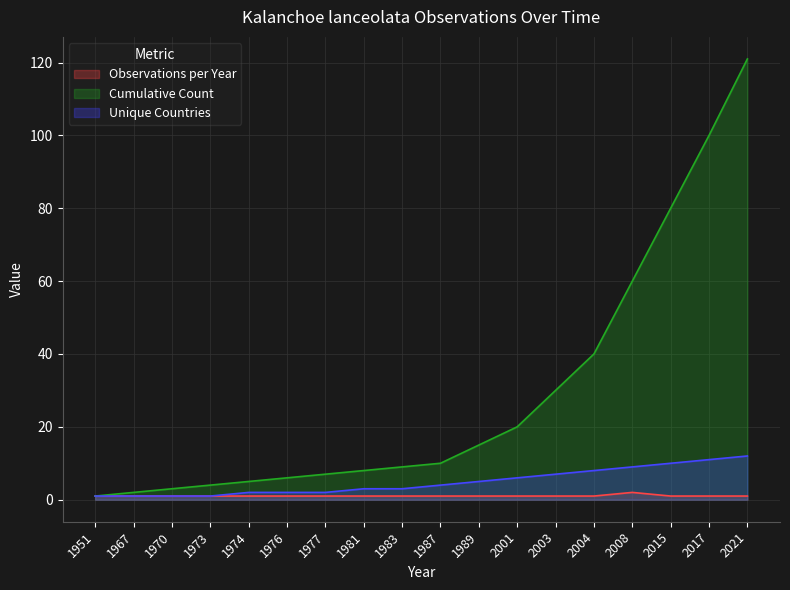

Rank the series by their maximum value, from highest to lowest.

Cumulative Count, Unique Countries, Observations per Year